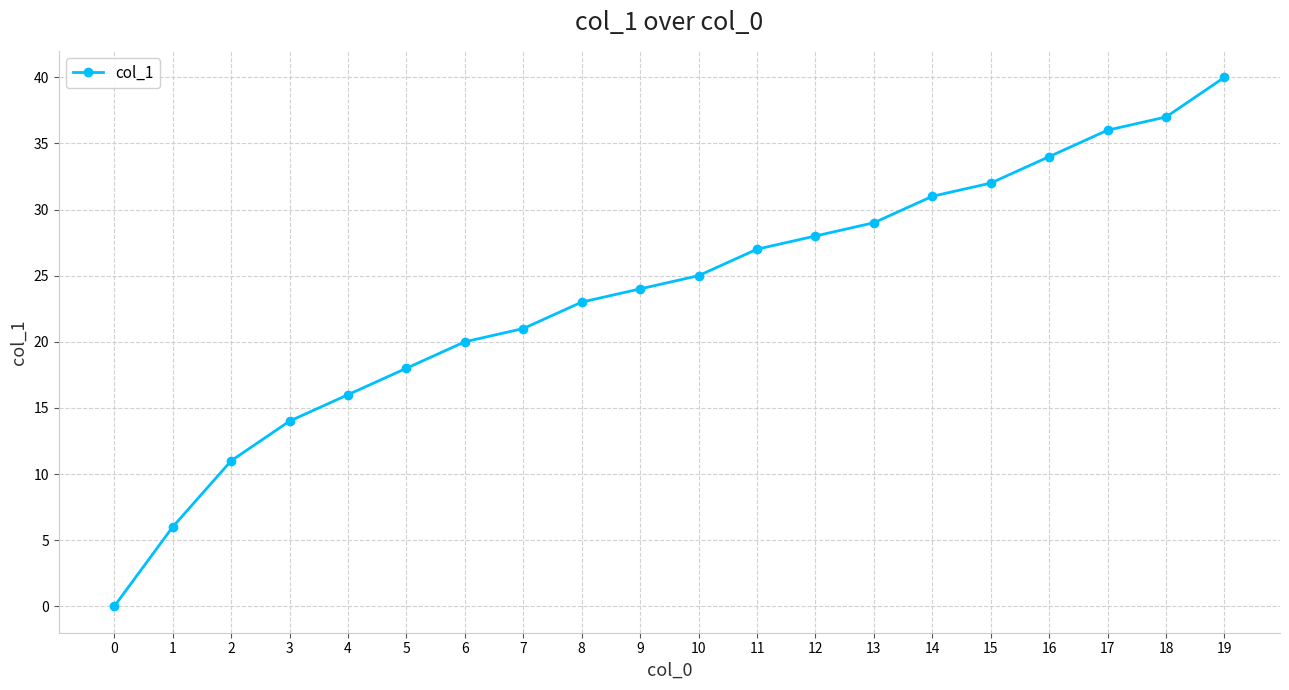

What is the change in value from 4 to 5?

+2